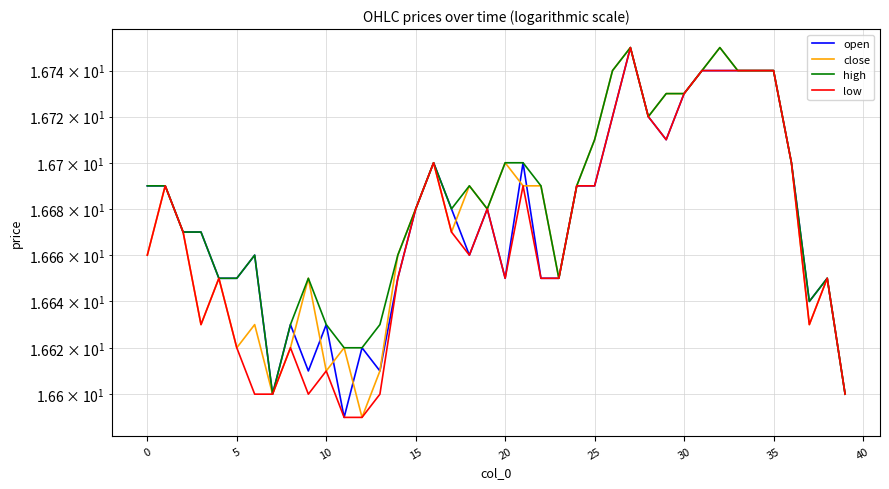

At which label is close closest to 16?

12